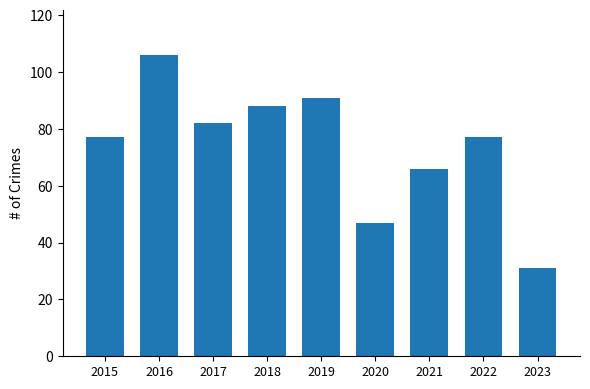

Reading right to left, transcribe all the data shown in this chart.

2023=31	2022=77	2021=66	2020=47	2019=91	2018=88	2017=82	2016=106	2015=77